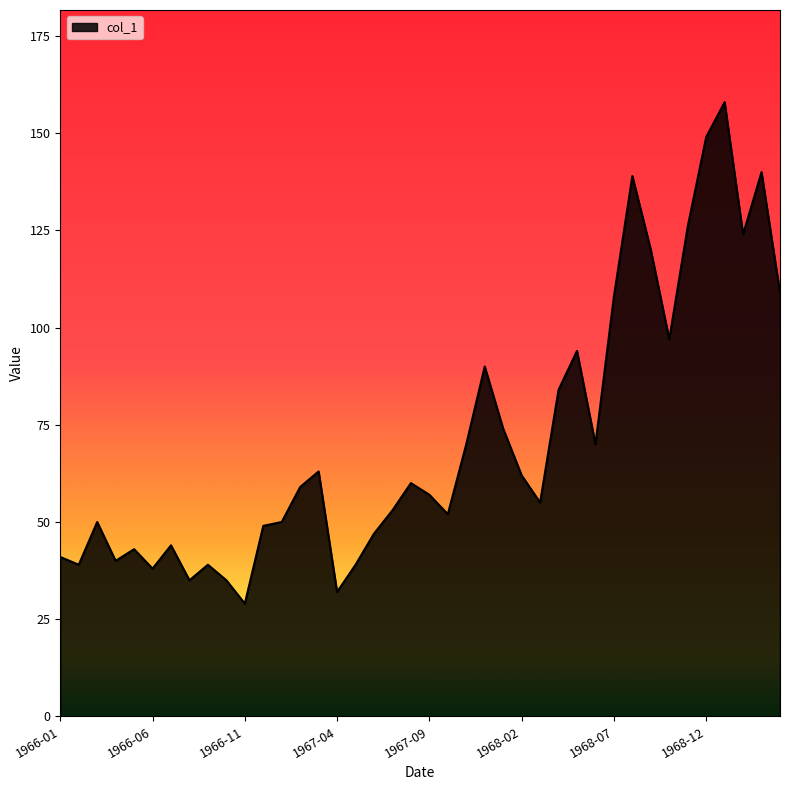

True or false: the data has more than 2 interior local peaks.

True